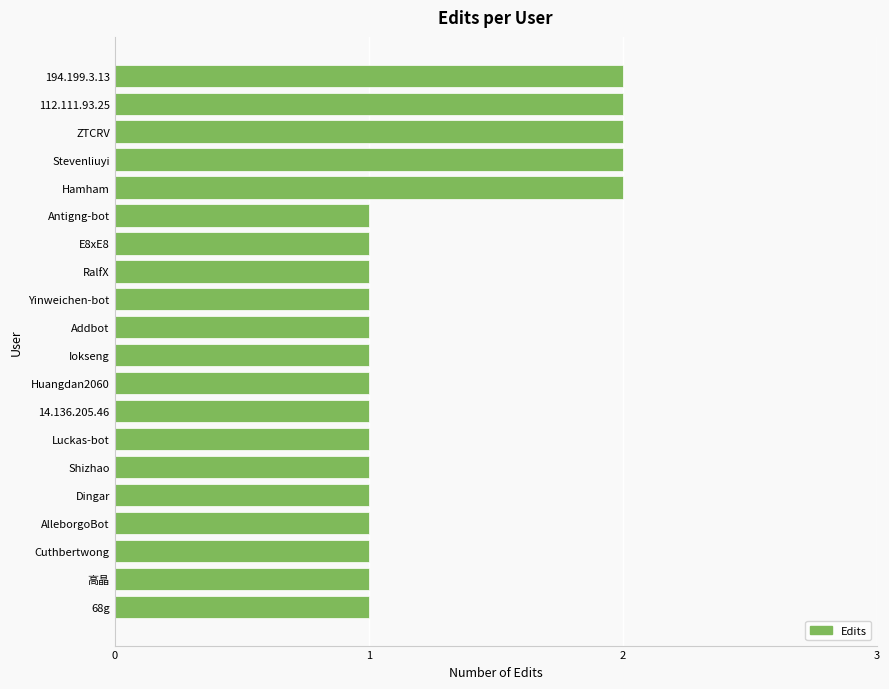

Reading bottom to top, what are all the values shown in this chart?

1	1	1	1	1	1	1	1	1	1	1	1	1	1	1	2	2	2	2	2